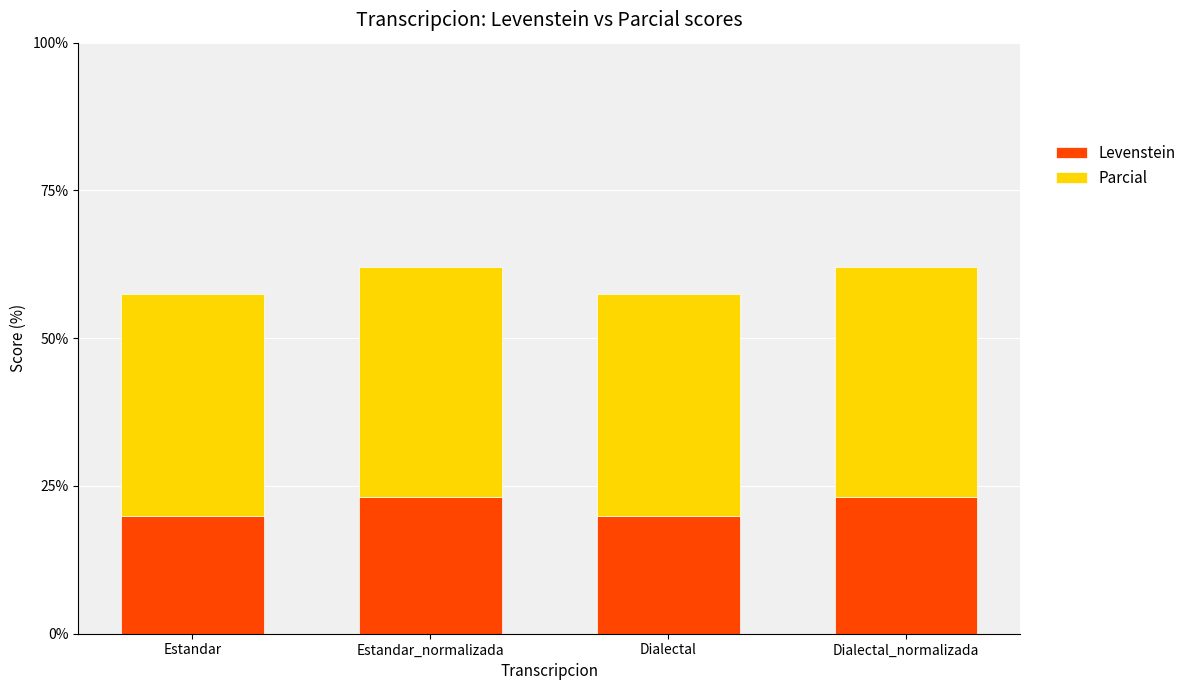

What is the average value of the Levenstein series?

21.5